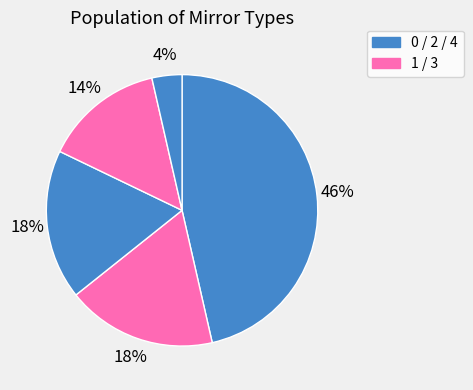

Count the number of slices in the pie.

5